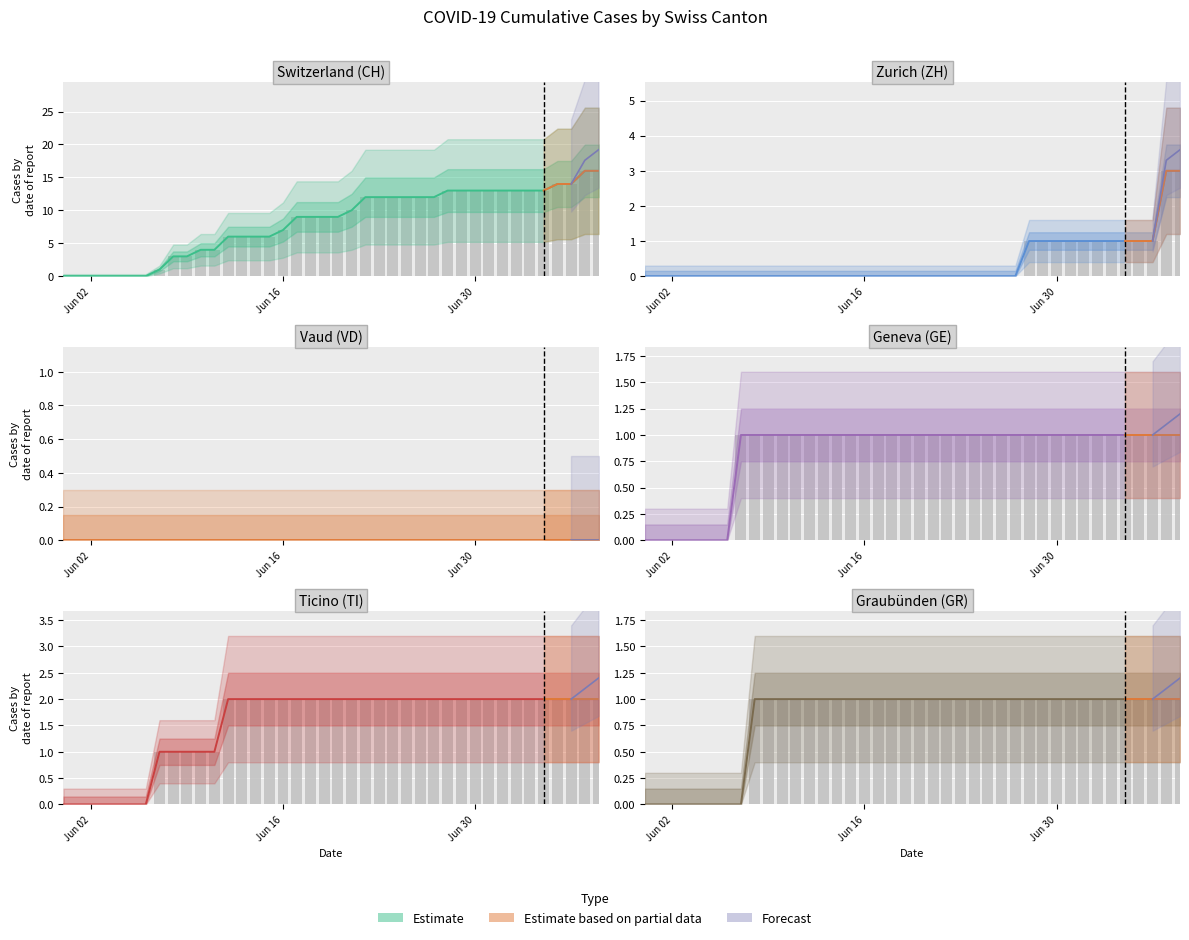

Which series has the widest spread of values?

CH